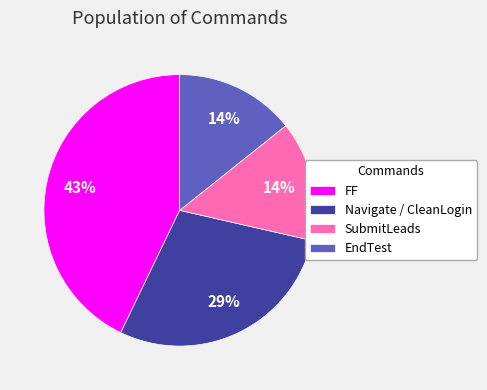

Which slice is the largest?

FF